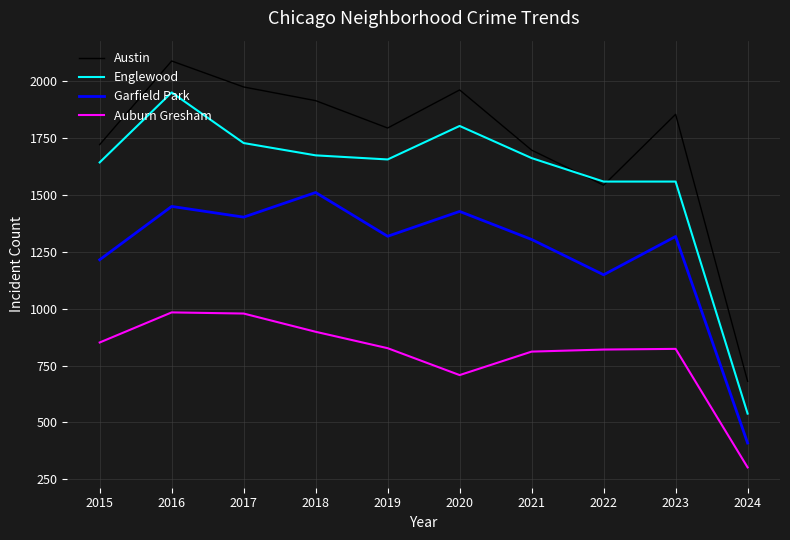

What is the total value across all series at 2023?

5548